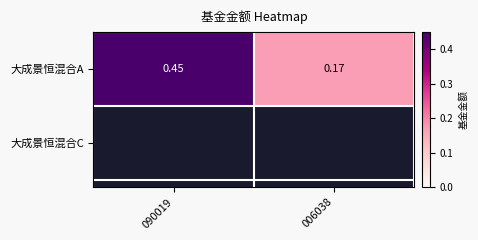

Reading right to left, list all the values displayed in this chart.

0.2	0.5